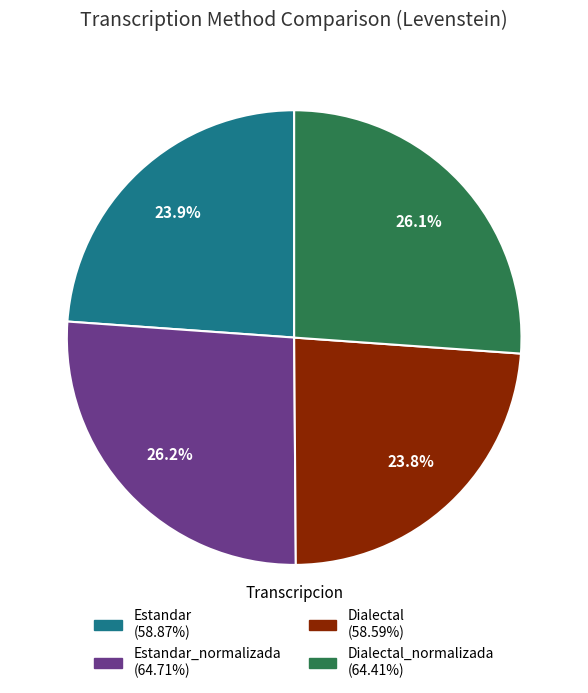

Is there any slice that represents more than half of the pie?

No